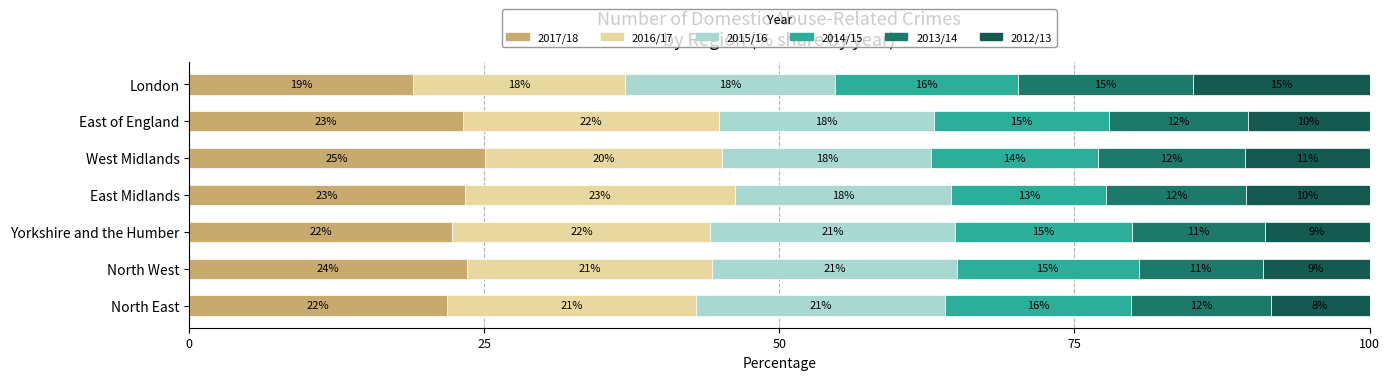

What are all the series names shown in the legend?

2017/18, 2016/17, 2015/16, 2014/15, 2013/14, 2012/13